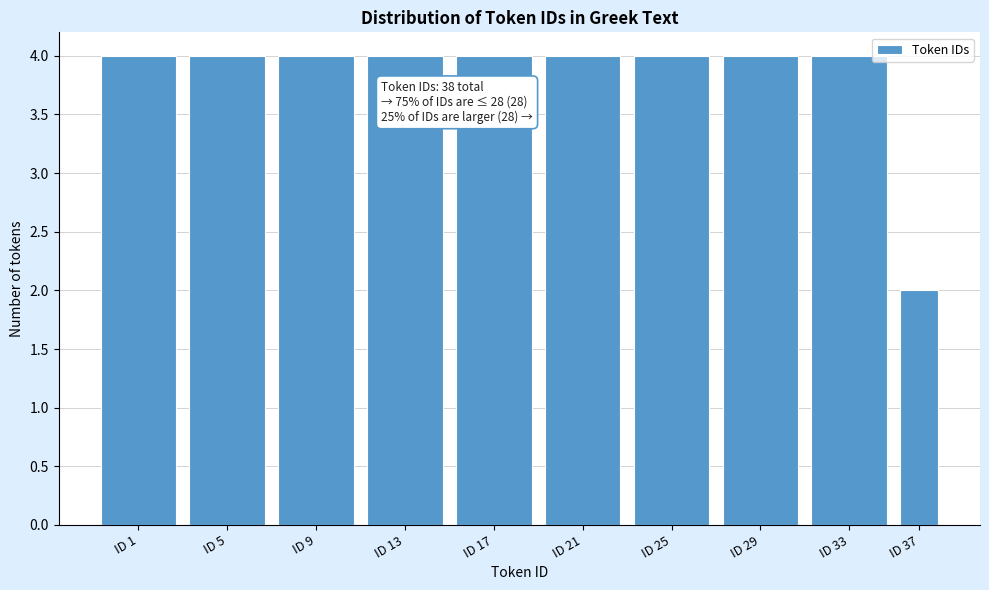

Reading left to right, transcribe all the data shown in this chart.

4	4	4	4	4	4	4	4	4	2